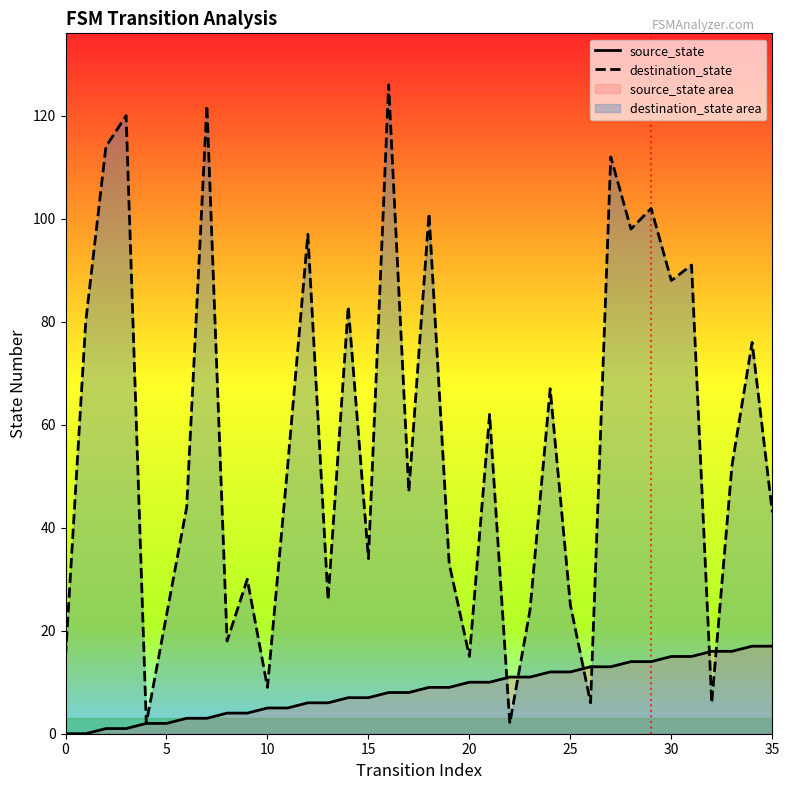

What is the approximate value of destination_state at 20, to the nearest 10?

20